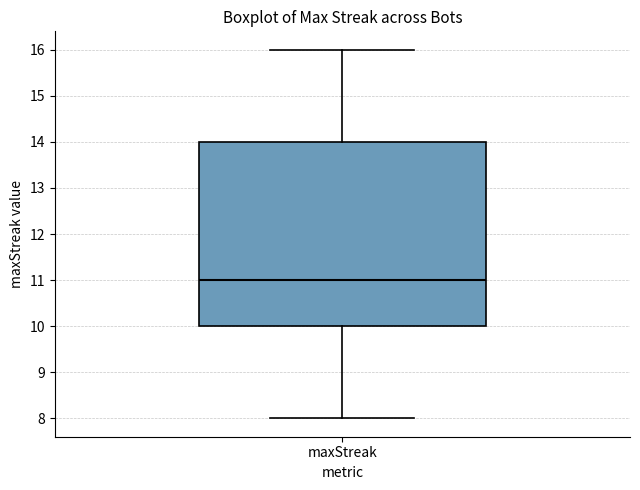

Where is the upper edge of the box for maxStreak on the y-axis? The values are not printed on the chart, so give them approximately, as read against the axis.

14